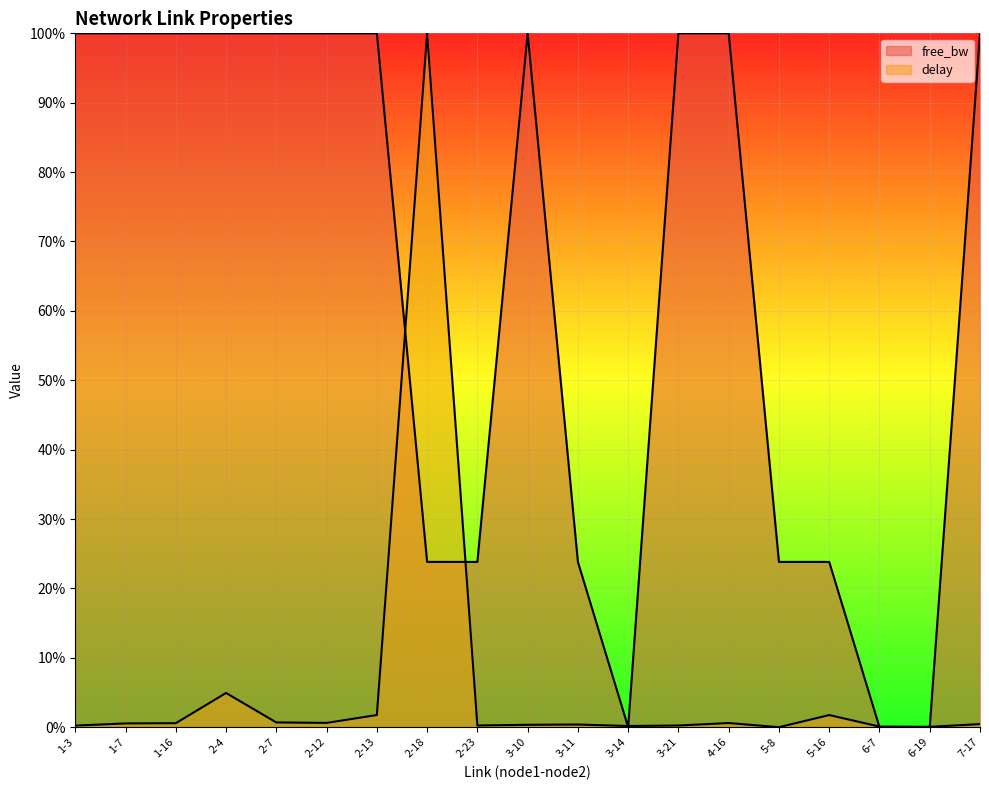

What is the label of the 5th point from the left?

2-7